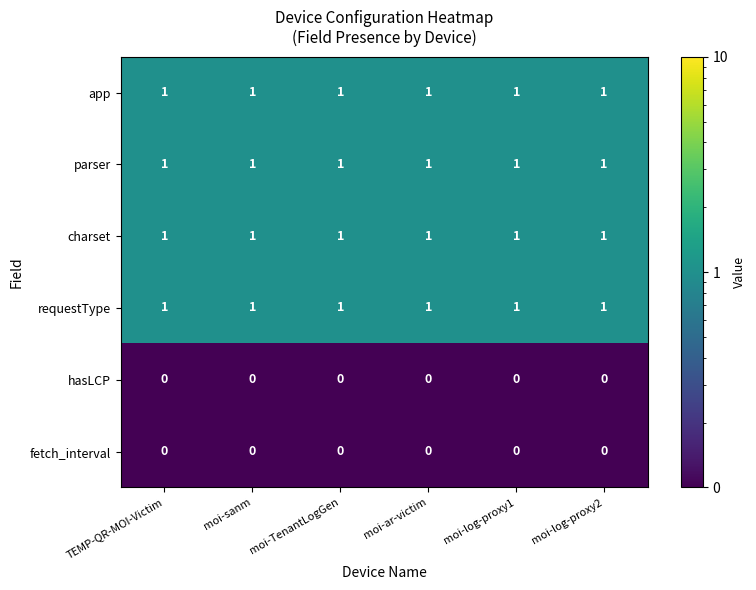

At how many categories does at least one series exceed 0?

6